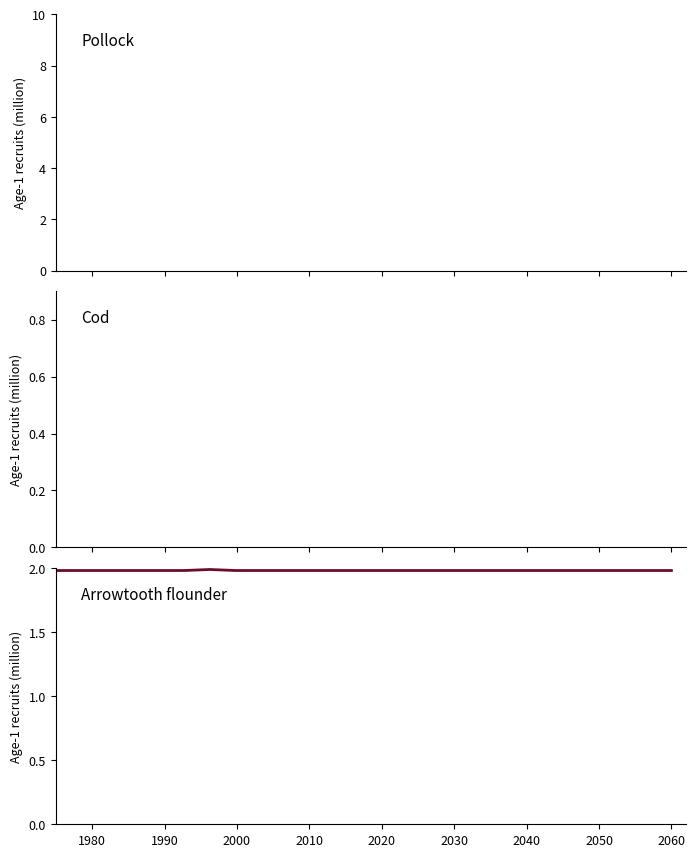

Does the chart display data point markers on the line(s)?

No